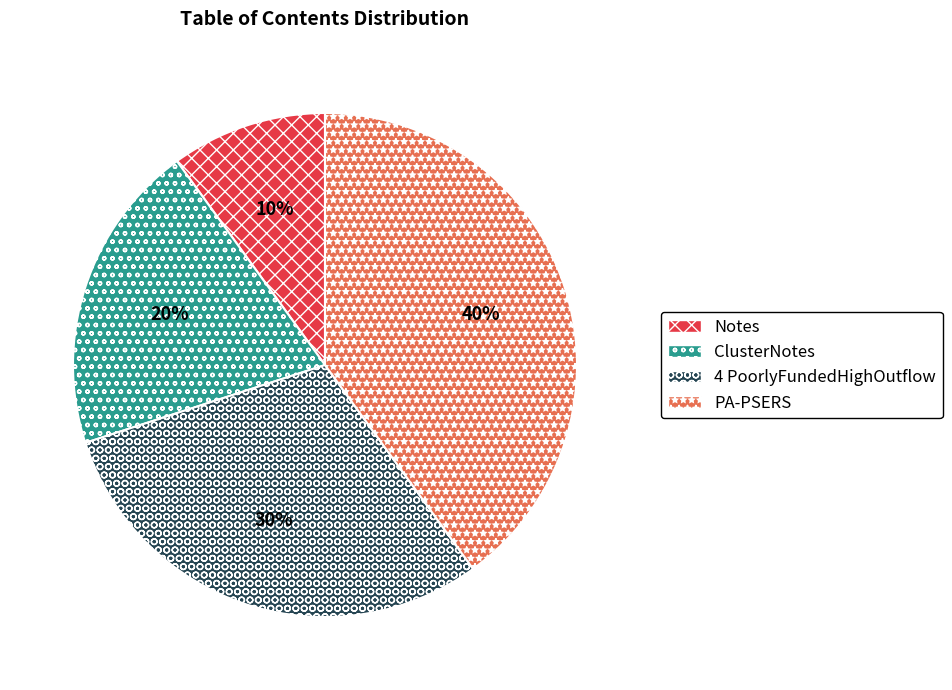

The Notes slice represents 21% of the pie. True or false?

False